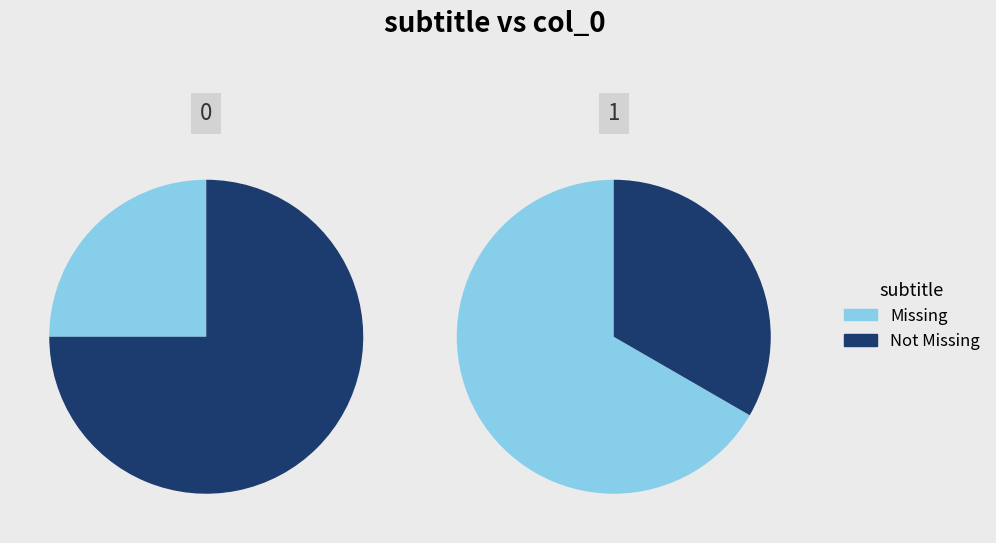

Which series has the largest range (max minus min)?

Not Missing